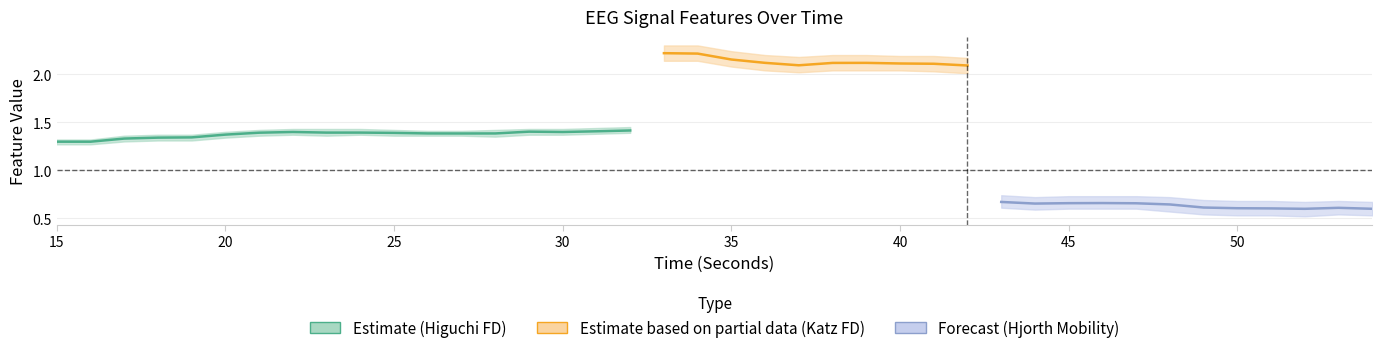

Rank the series by their average value, from lowest to highest.

hjorthMobility_EEG, higuchi_fd_EEG, katz_fd_EEG